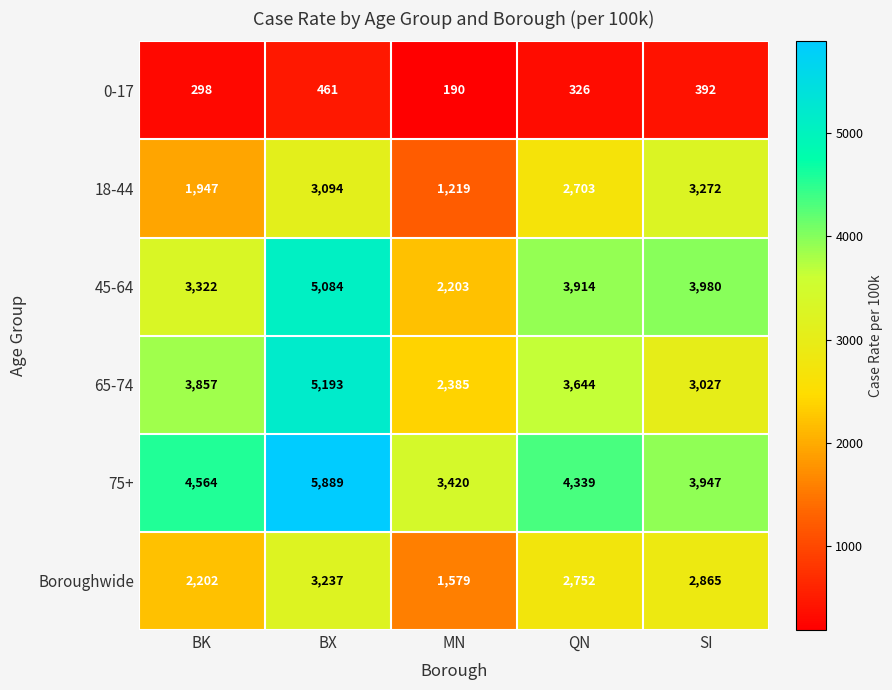

What is the greatest value displayed?

5889